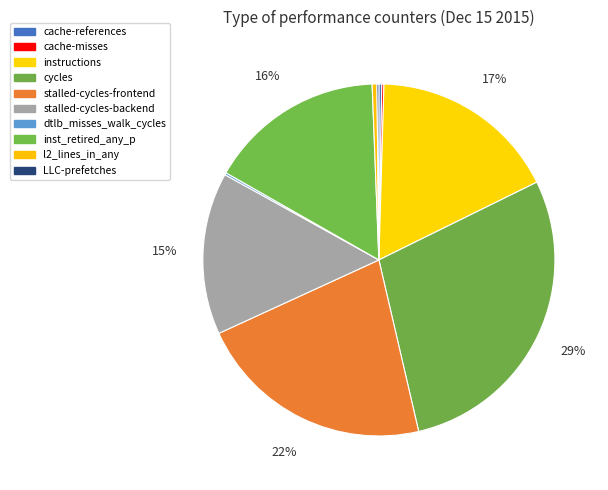

What is the change in value from cycles to LLC-prefetches?

-60198308139